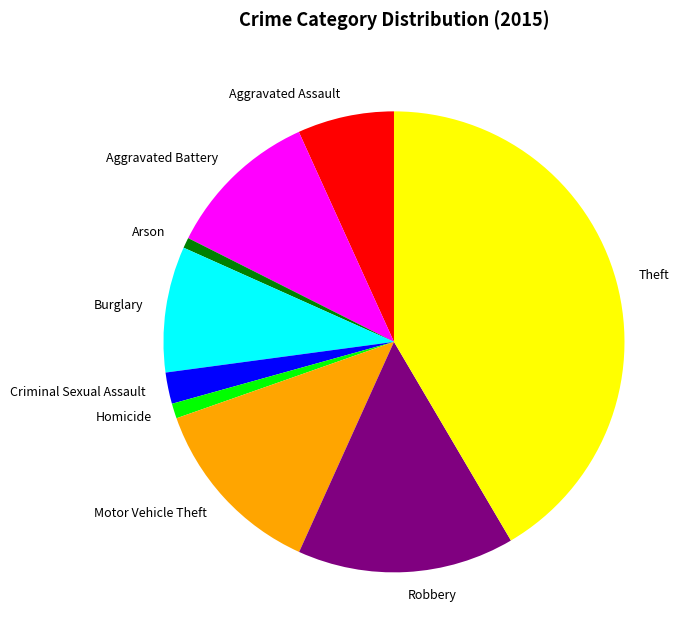

Count the number of slices in the pie.

9